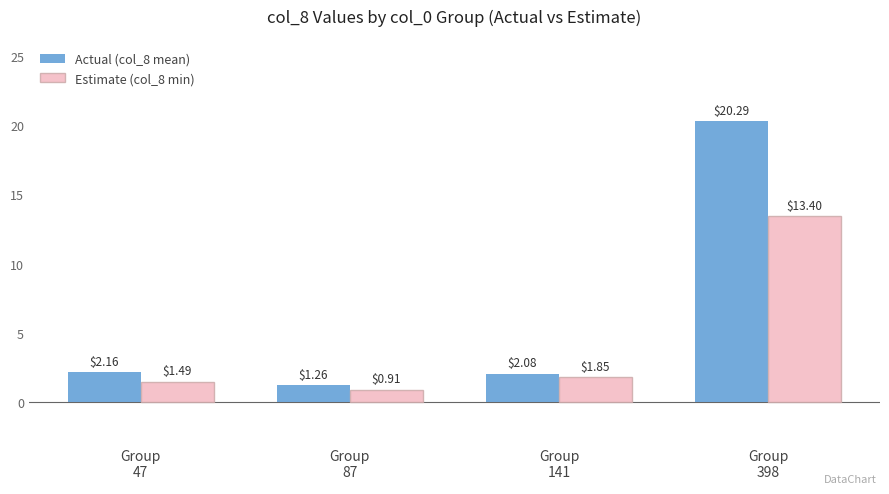

Which series has the widest spread of values?

Actual (col_8 mean)